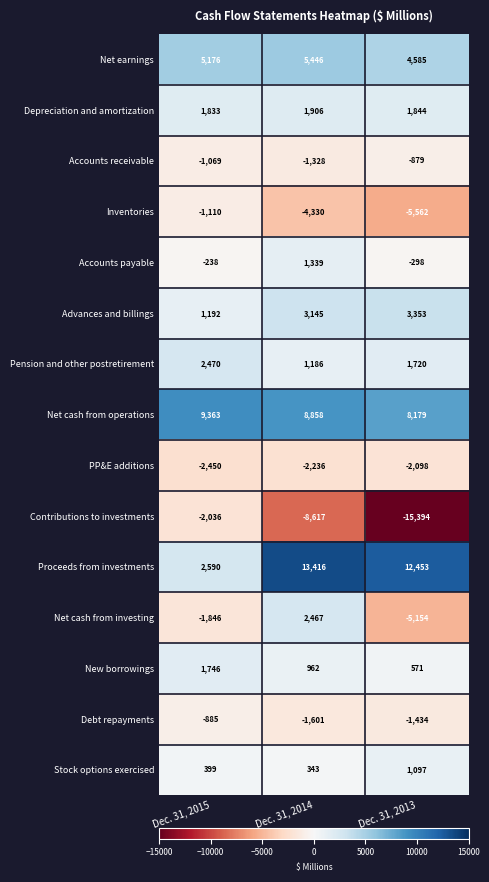

Rank the series at Dec. 31, 2014 from highest to lowest value.

Proceeds from investments, Net cash from operations, Net earnings, Advances and billings, Net cash from investing, Depreciation and amortization, Accounts payable, Pension and other postretirement, New borrowings, Stock options exercised, Accounts receivable, Debt repayments, PP&E additions, Inventories, Contributions to investments